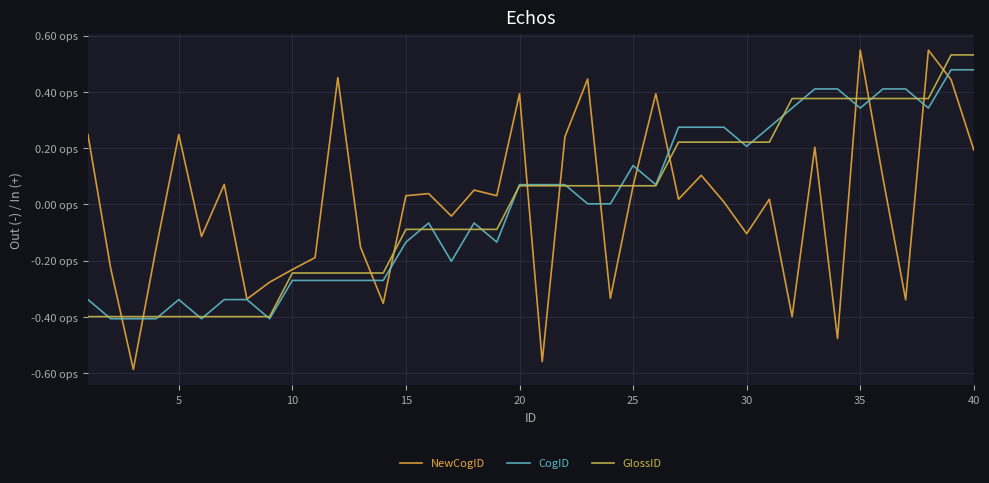

What are all the series names shown in the legend?

NewCogID, CogID, GlossID